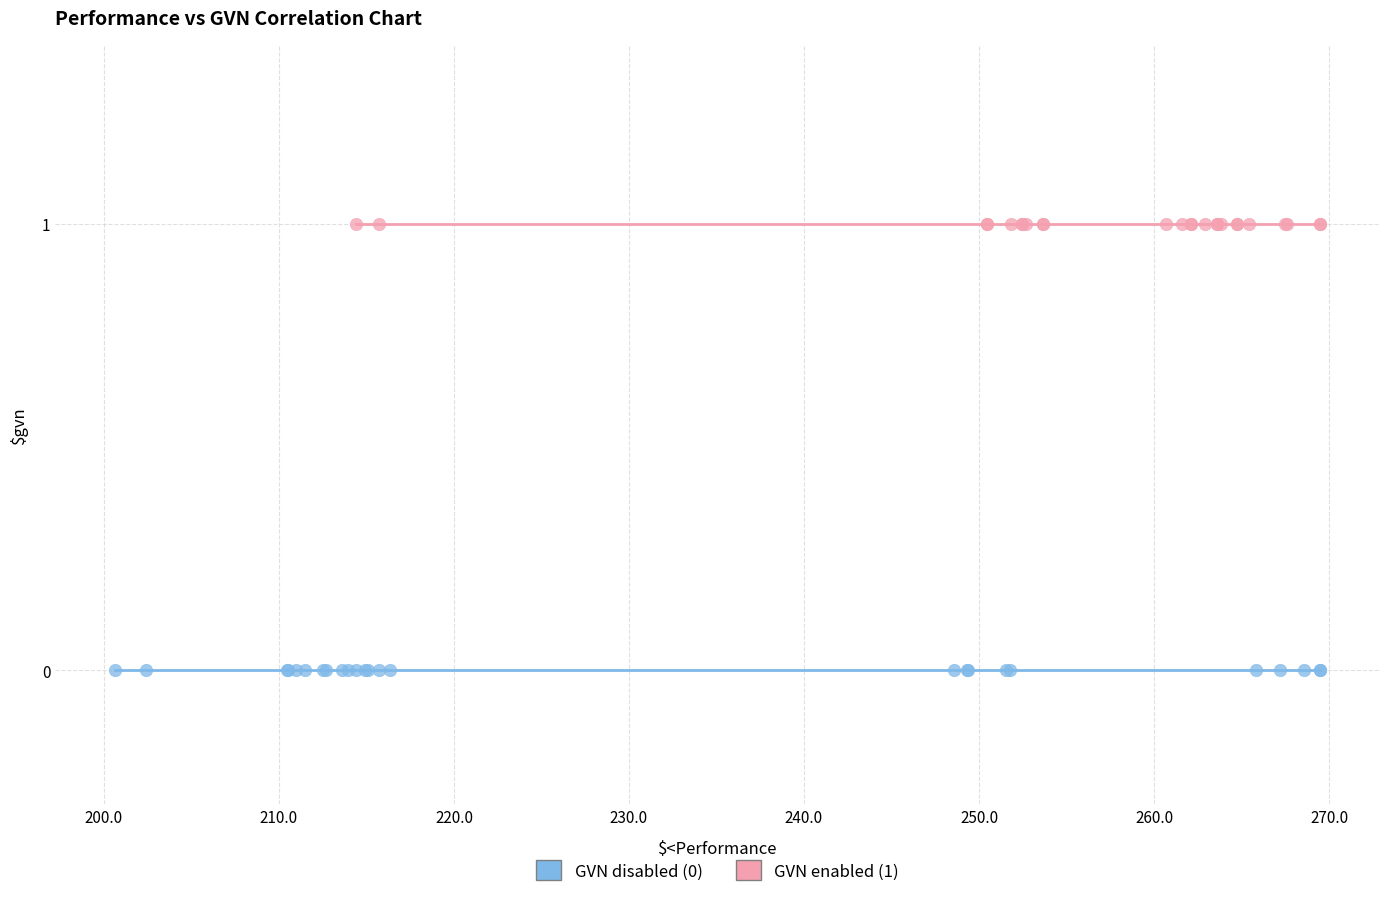

Which series reaches the minimum Y coordinate?

GVN disabled (0)